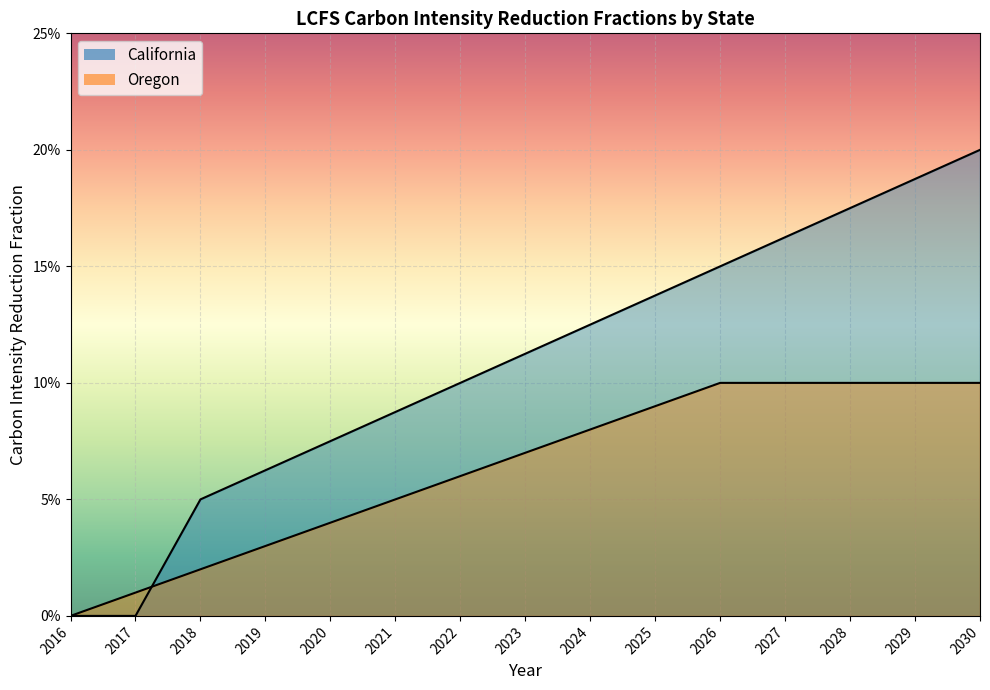

Count the number of categories in the chart.

15